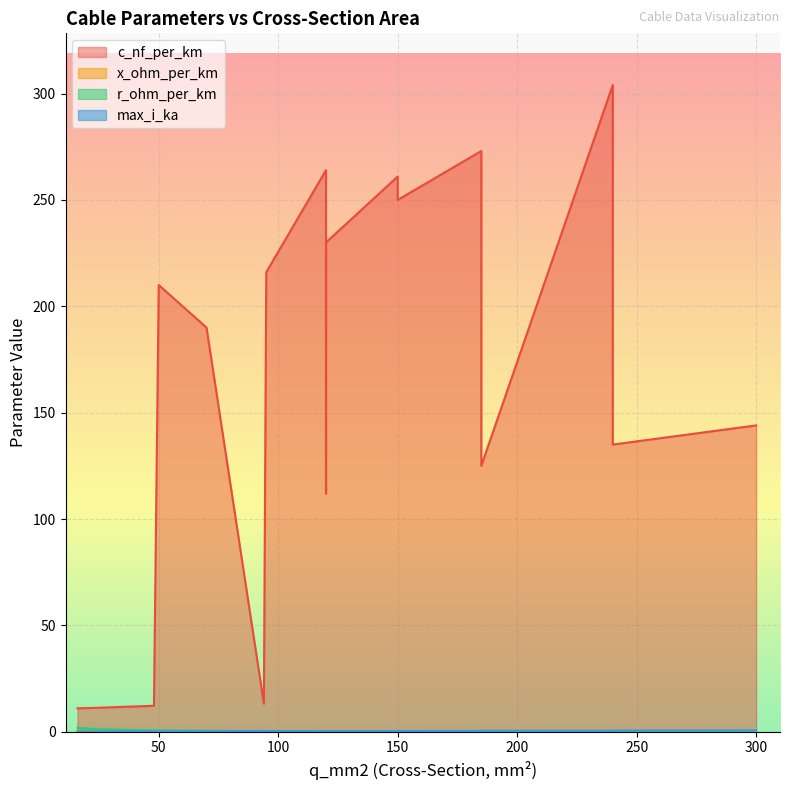

How many times do x_ohm_per_km and r_ohm_per_km cross each other?

1